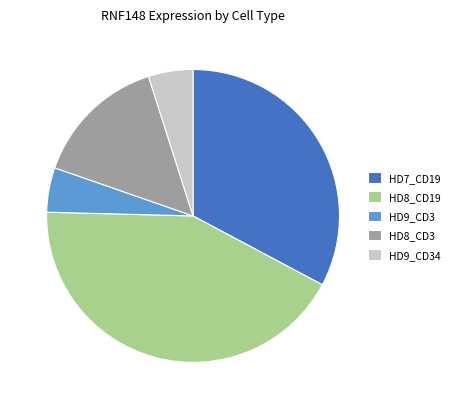

Approximately how many times larger is the value at HD8_CD3 compared to HD7_CD19?

0.5